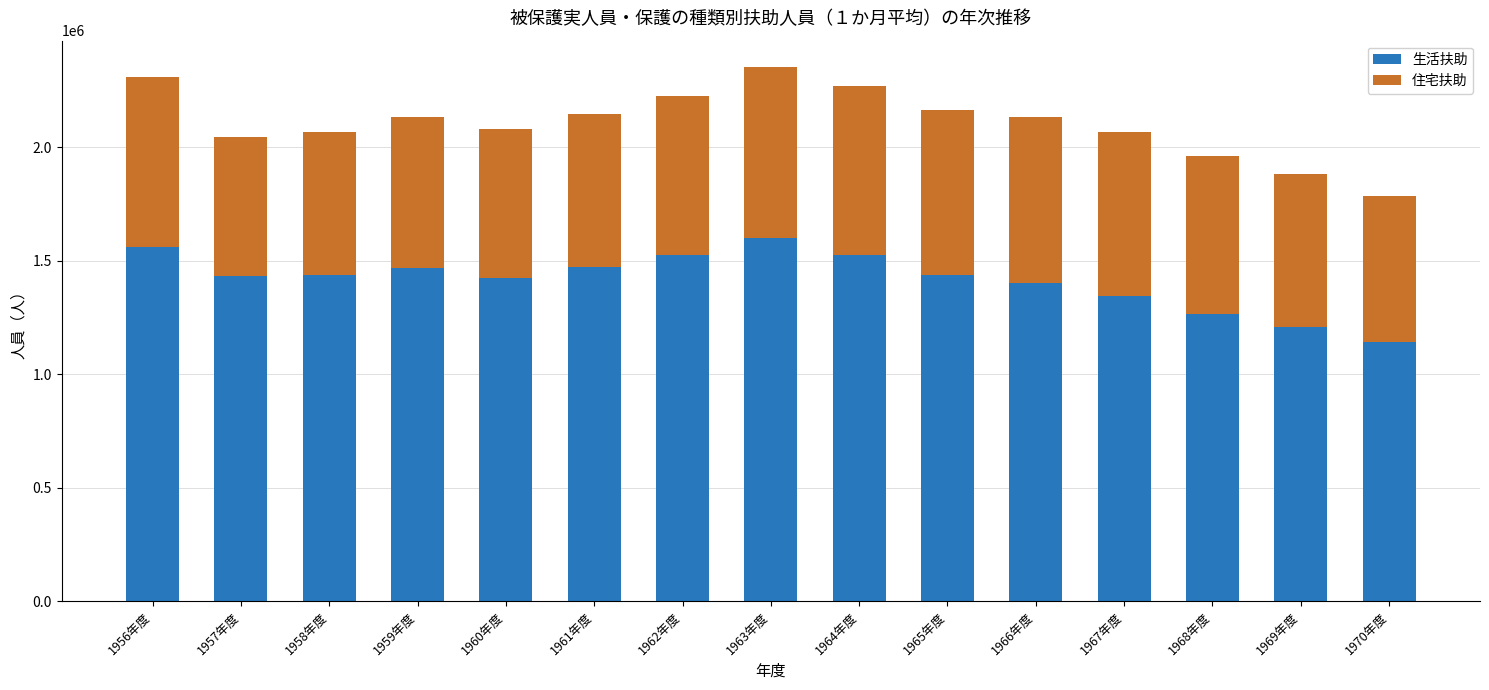

What is the total value across all series at 1956年度?

2309282